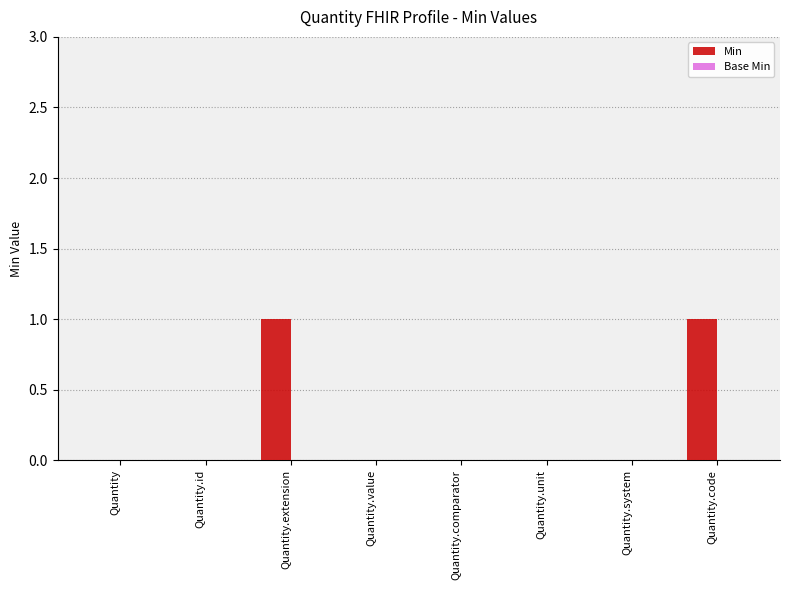

The value at Quantity.unit is 0. True or false?

True